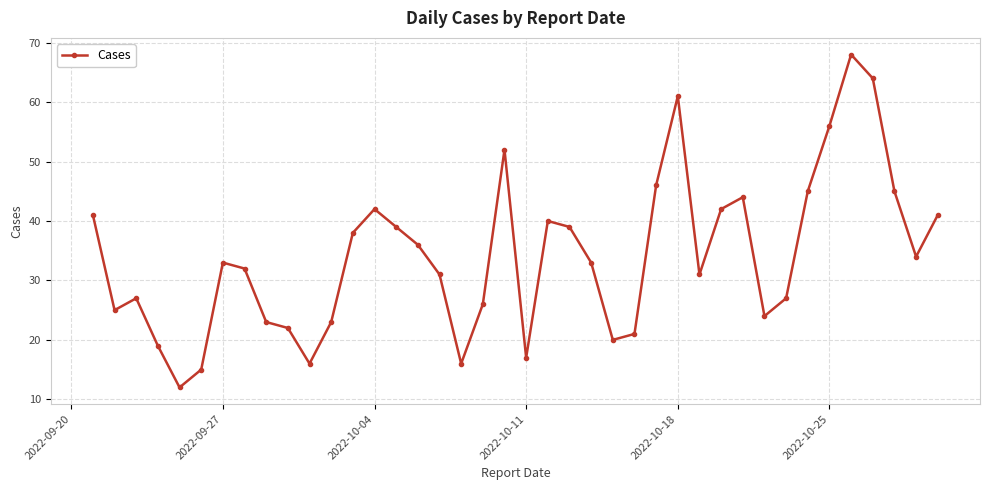

How many series are shown in this chart?

1